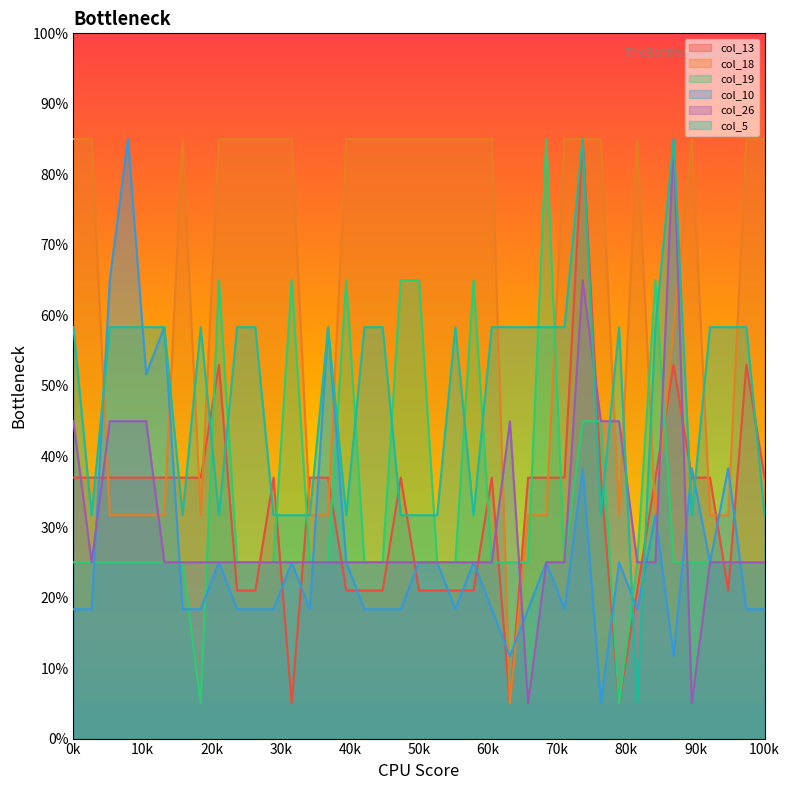

What is the maximum value for col_5?

85.0